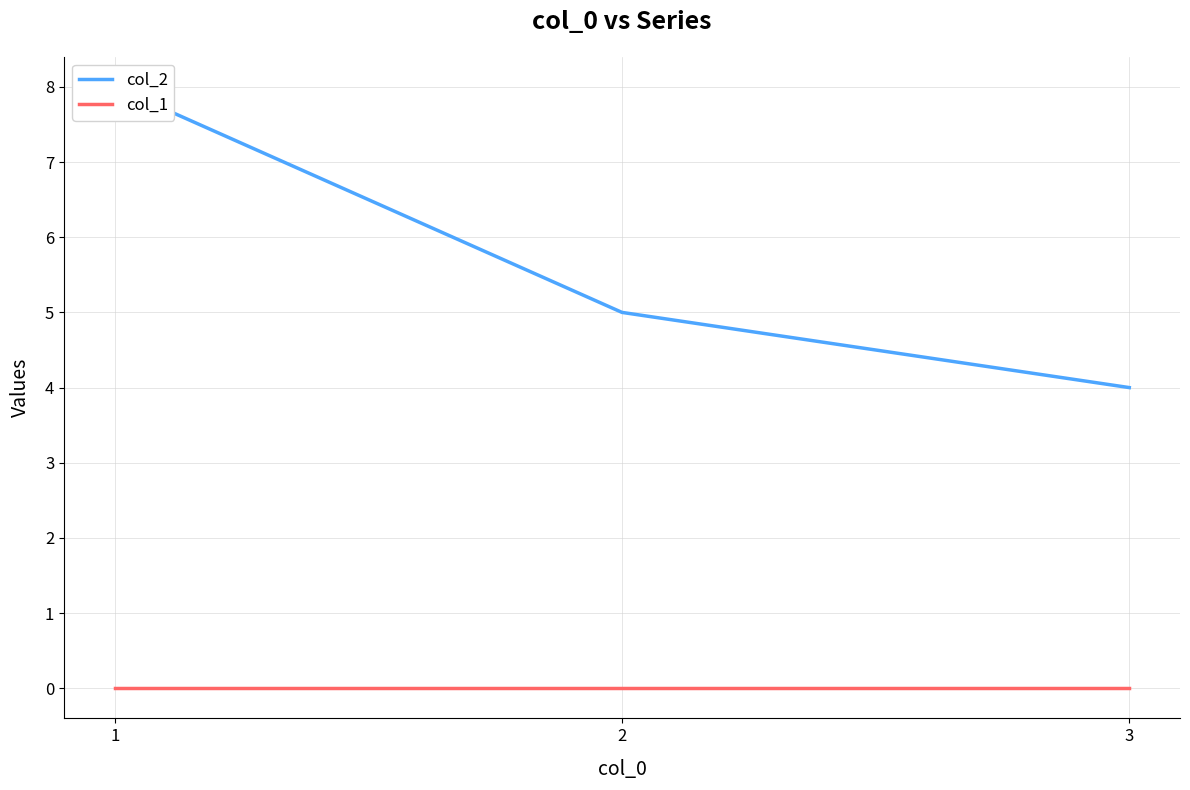

The value of col_2 at 3 is 6. True or false?

False